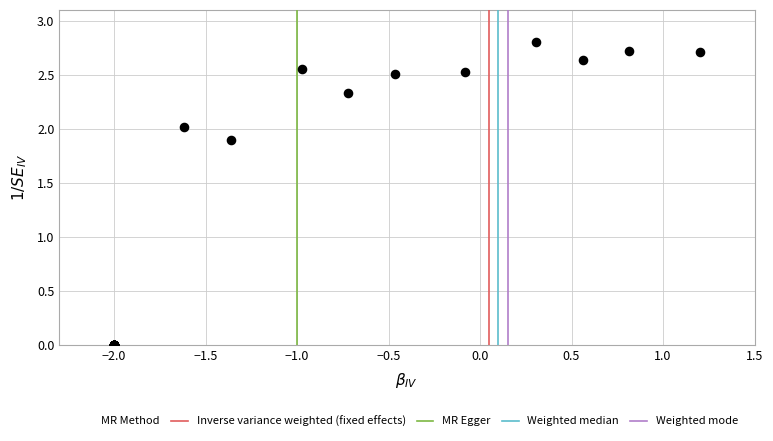

What Y value in the scatter plot is closest to 1?

1.9